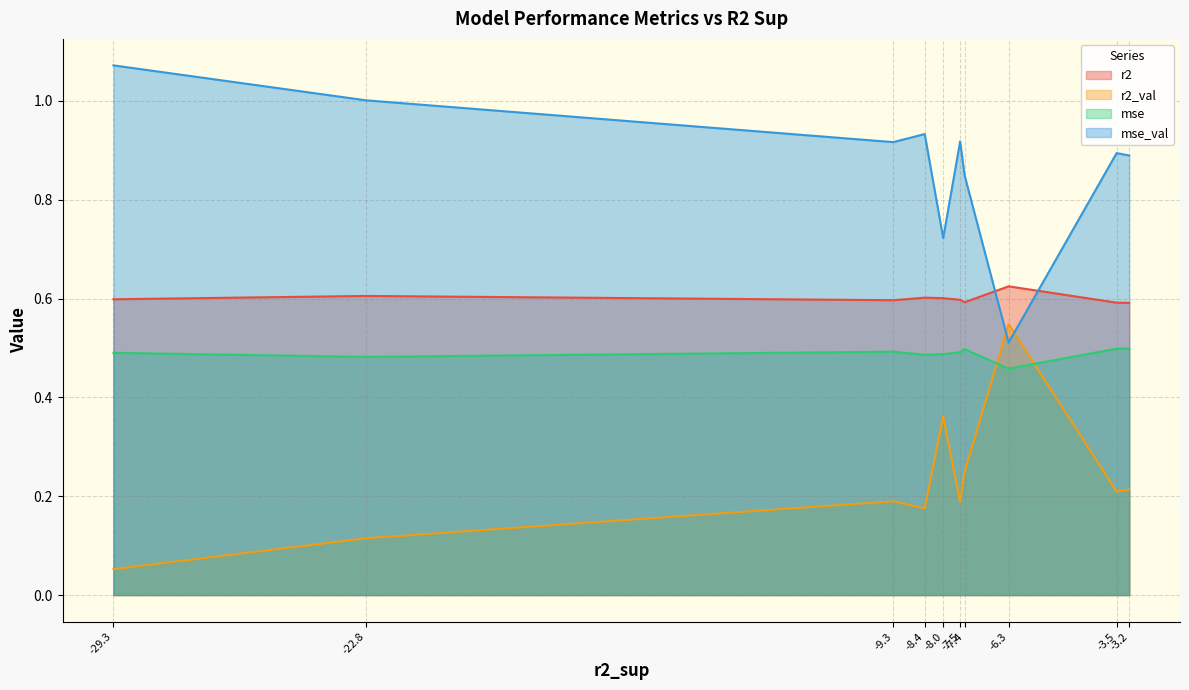

List the series in order of their peak value, lowest first.

mse, r2_val, r2, mse_val